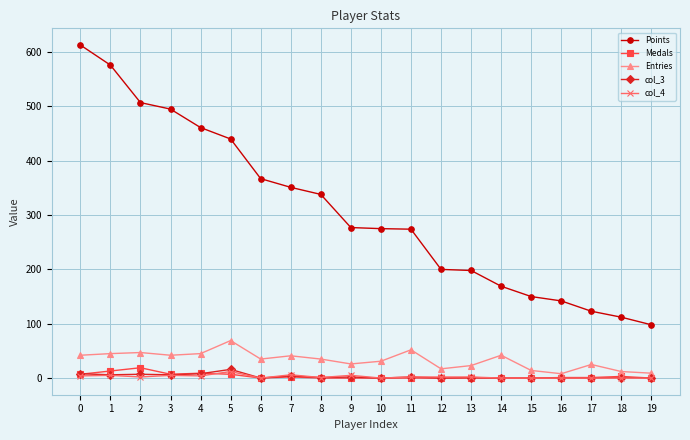

True or false: Entries has more than 0 points higher than both neighbors.

True